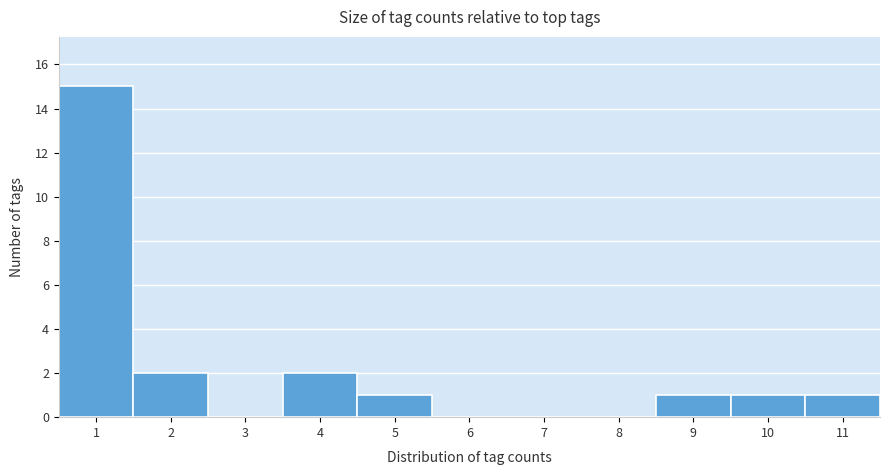

Over which range of the x-axis is the bar tallest?

0.5 to 1.5